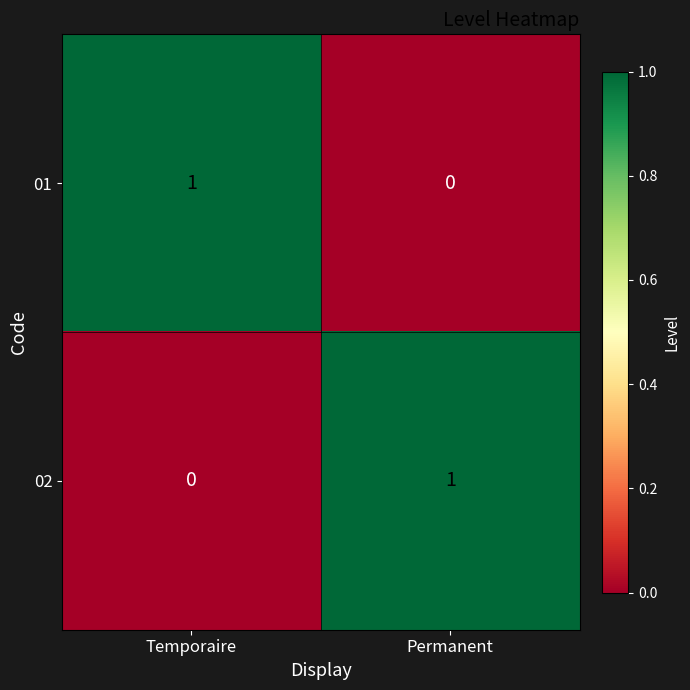

Rank the categories by 02 value from highest to lowest.

Permanent, Temporaire